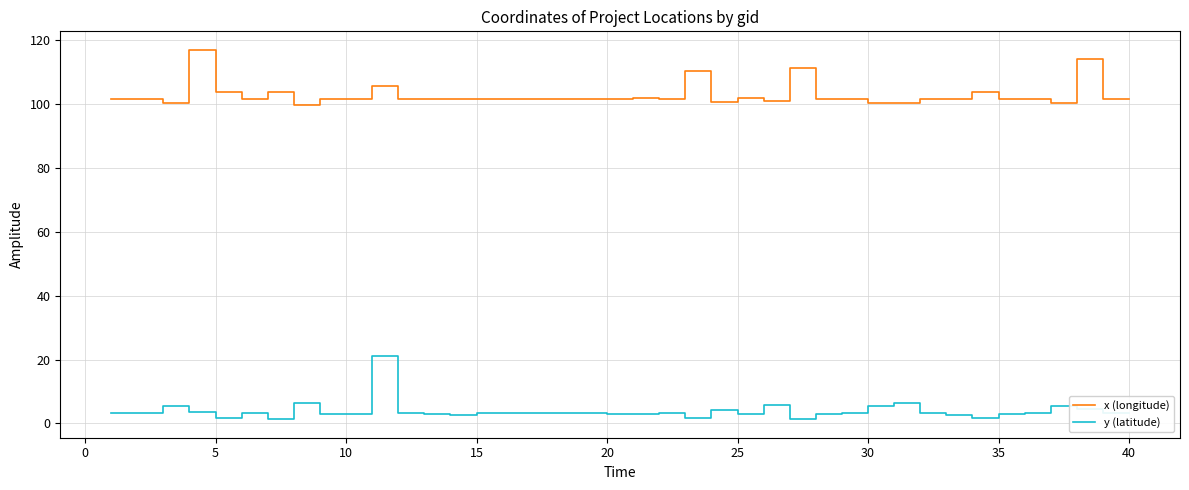

True or false: x (longitude) and y (latitude) intersect in this chart.

False